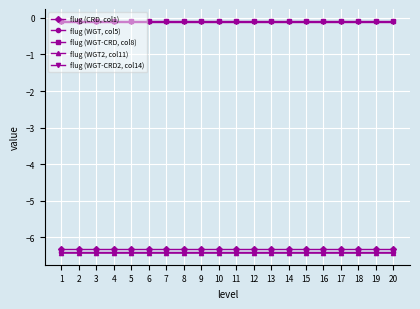

Reading left to right, list all the values displayed in this chart.

flug (CRD, col1): -6.3	-6.3	-6.3	-6.3	-6.3	-6.3	-6.3	-6.3	-6.3	-6.3	-6.3	-6.3	-6.3	-6.3	-6.3	-6.3	-6.3	-6.3	-6.3	-6.3
flug (WGT, col5): -6.4	-6.4	-6.4	-6.4	-6.4	-6.4	-6.4	-6.4	-6.4	-6.4	-6.4	-6.4	-6.4	-6.4	-6.4	-6.4	-6.4	-6.4	-6.4	-6.4
flug (WGT-CRD, col8): -0.1	-0.1	-0.1	-0.1	-0.1	-0.1	-0.1	-0.1	-0.1	-0.1	-0.1	-0.1	-0.1	-0.1	-0.1	-0.1	-0.1	-0.1	-0.1	-0.1
flug (WGT2, col11): -6.4	-6.4	-6.4	-6.4	-6.4	-6.4	-6.4	-6.4	-6.4	-6.4	-6.4	-6.4	-6.4	-6.4	-6.4	-6.4	-6.4	-6.4	-6.4	-6.4
flug (WGT-CRD2, col14): -0.1	-0.1	-0.1	-0.1	-0.1	-0.1	-0.1	-0.1	-0.1	-0.1	-0.1	-0.1	-0.1	-0.1	-0.1	-0.1	-0.1	-0.1	-0.1	-0.1